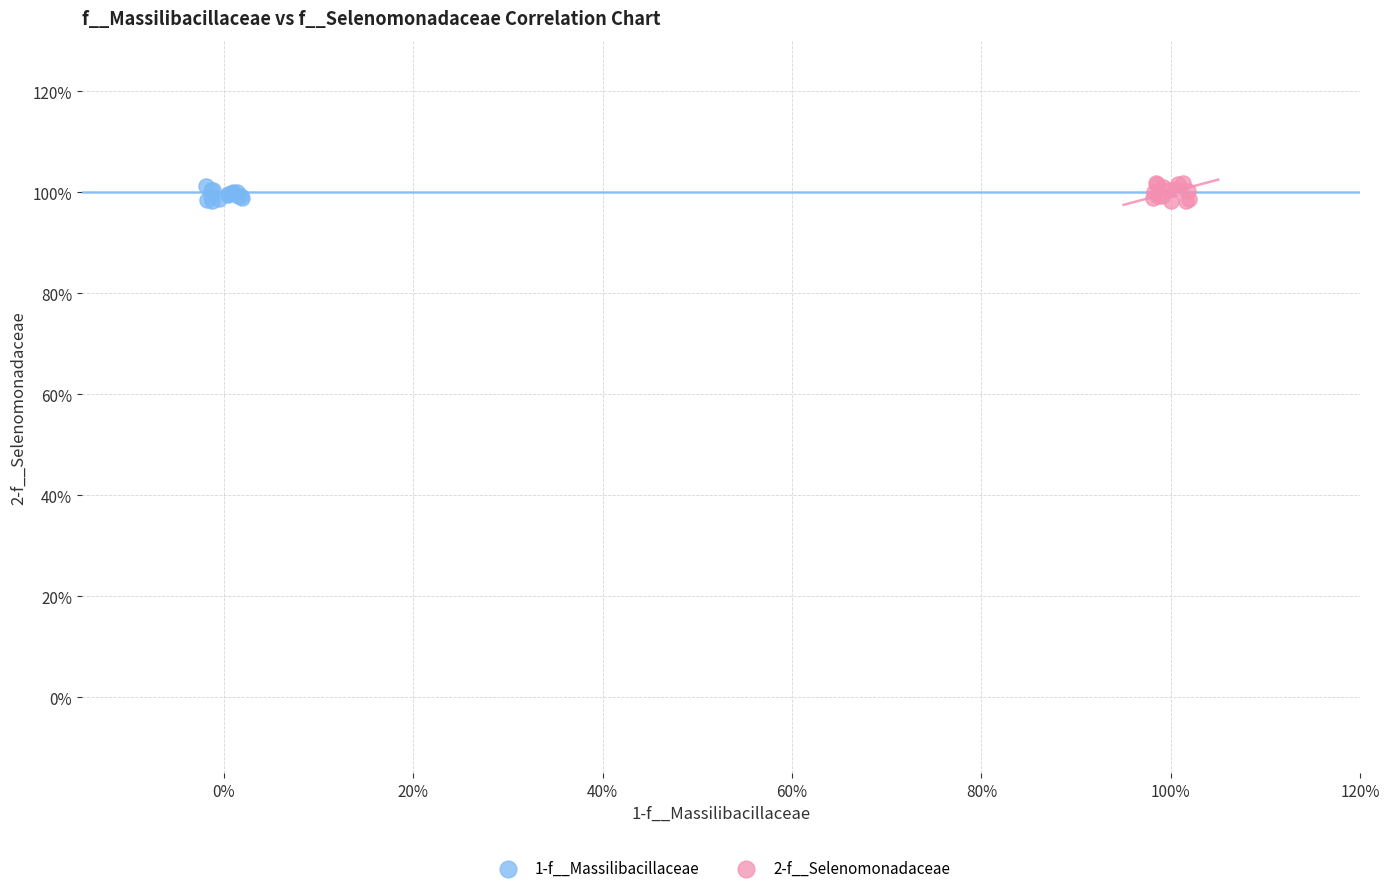

Which series has the widest spread of Y values?

2-f__Selenomonadaceae